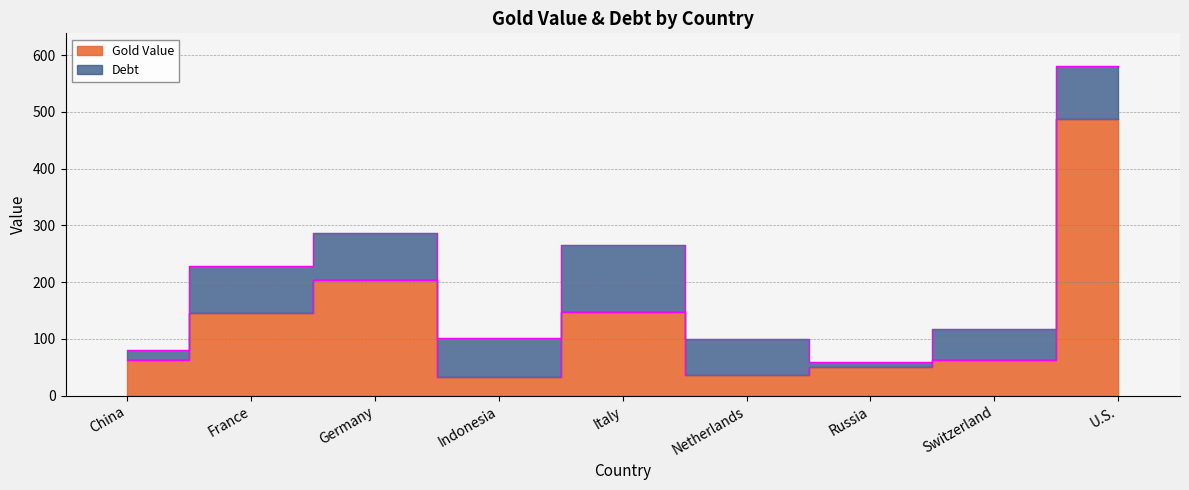

What is the value of the 4th point from the left?

33